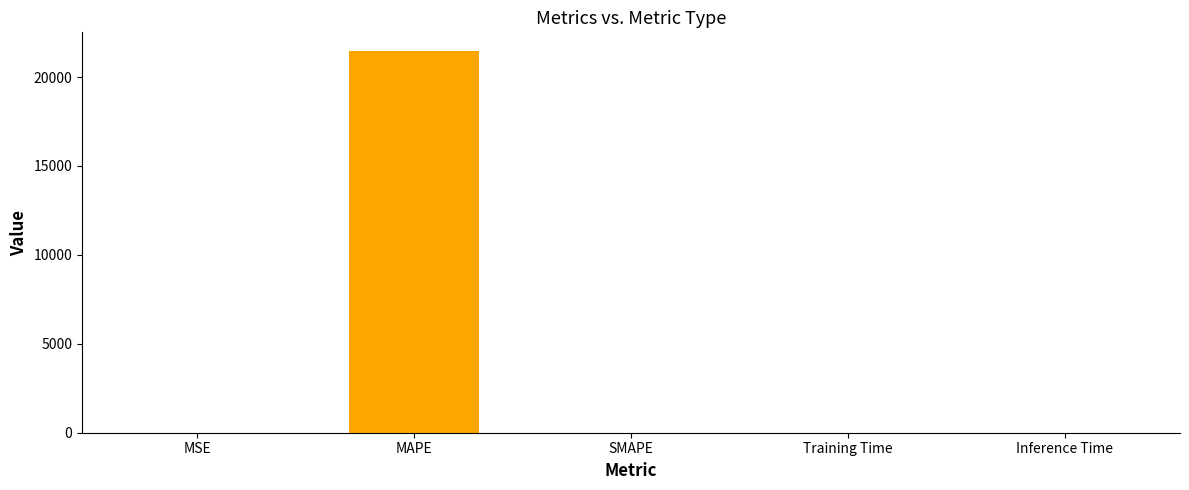

What is the maximum value shown in the chart?

21442.9